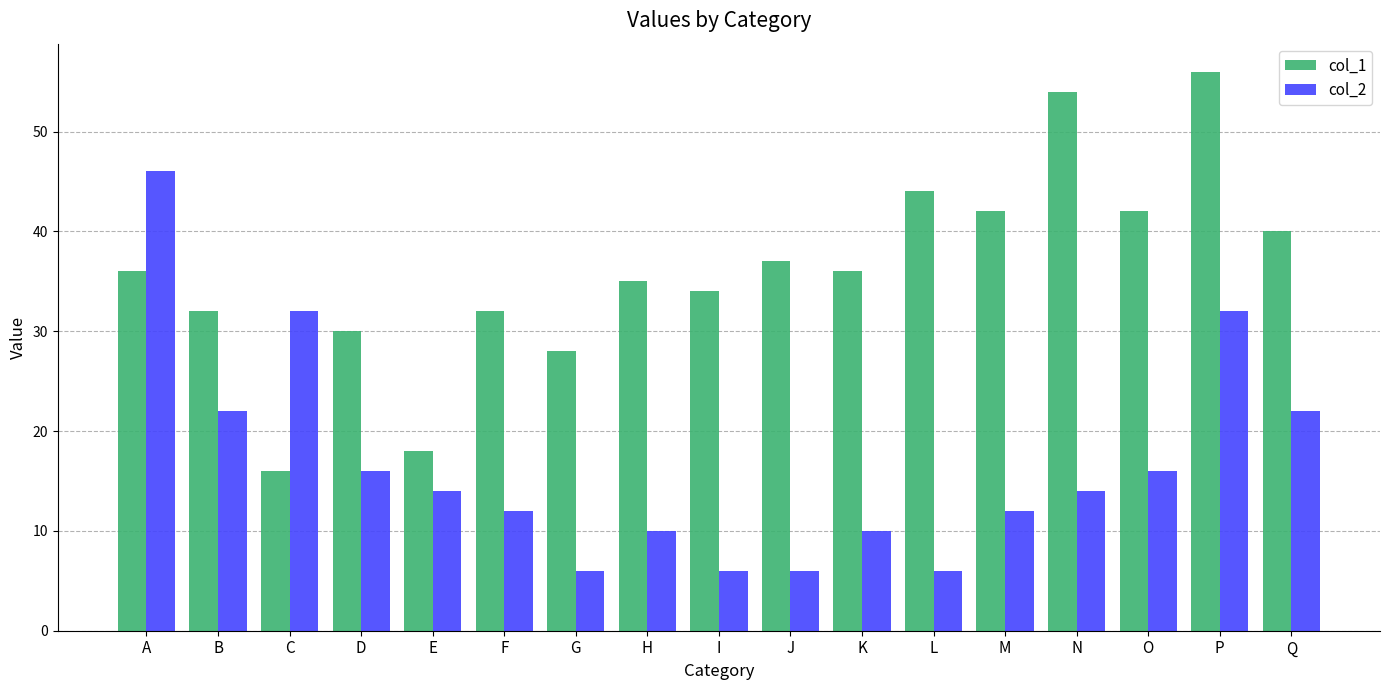

The value of col_1 at A is 60. True or false?

False